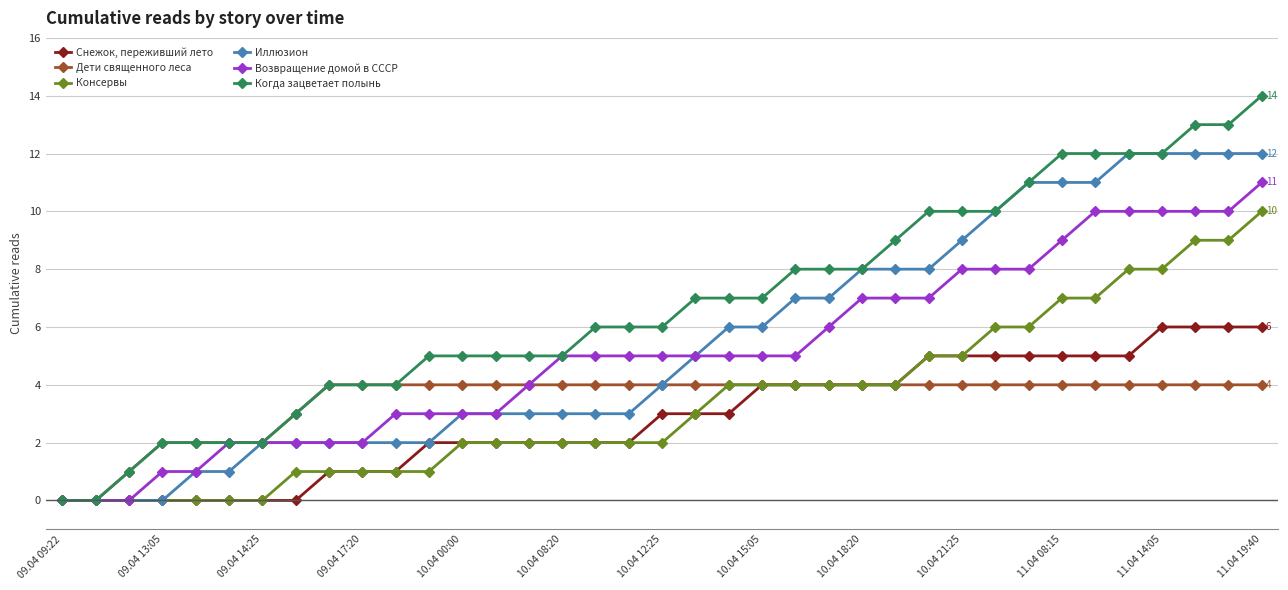

List the series in order of their peak value, highest first.

Когда зацветает полынь, Иллюзион, Возвращение домой в СССР, Консервы, Снежок, переживший лето, Дети священного леса